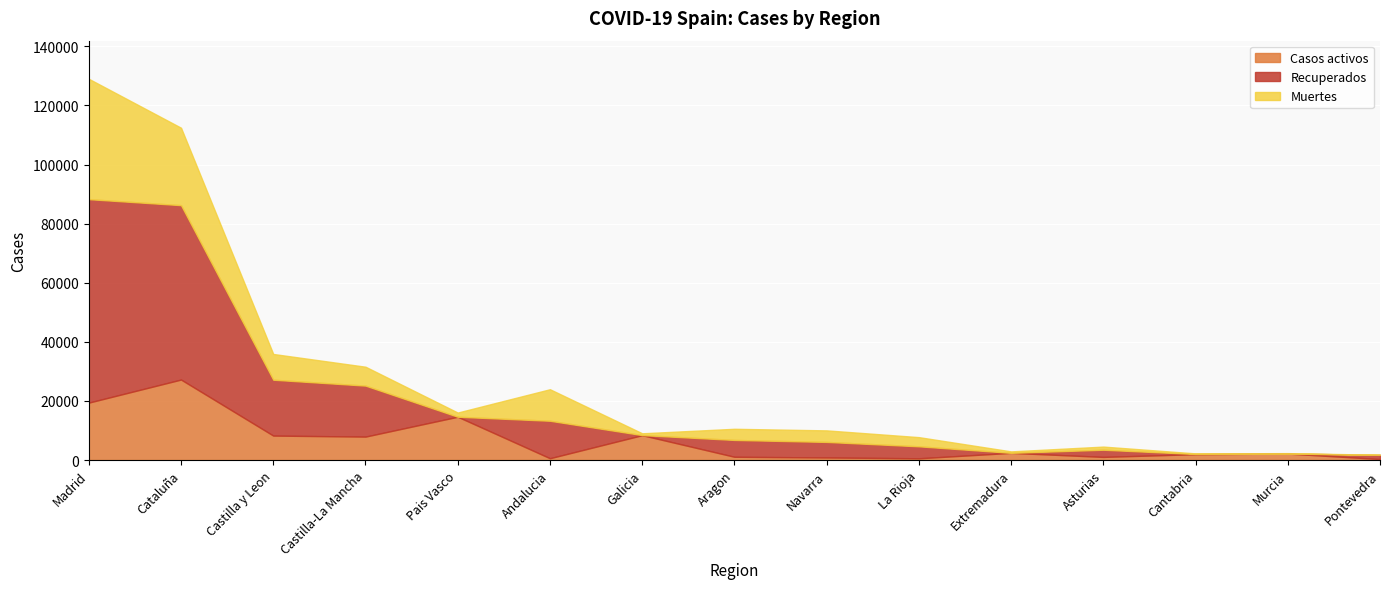

Where is Muertes nearest to the value 20383?

Cataluña